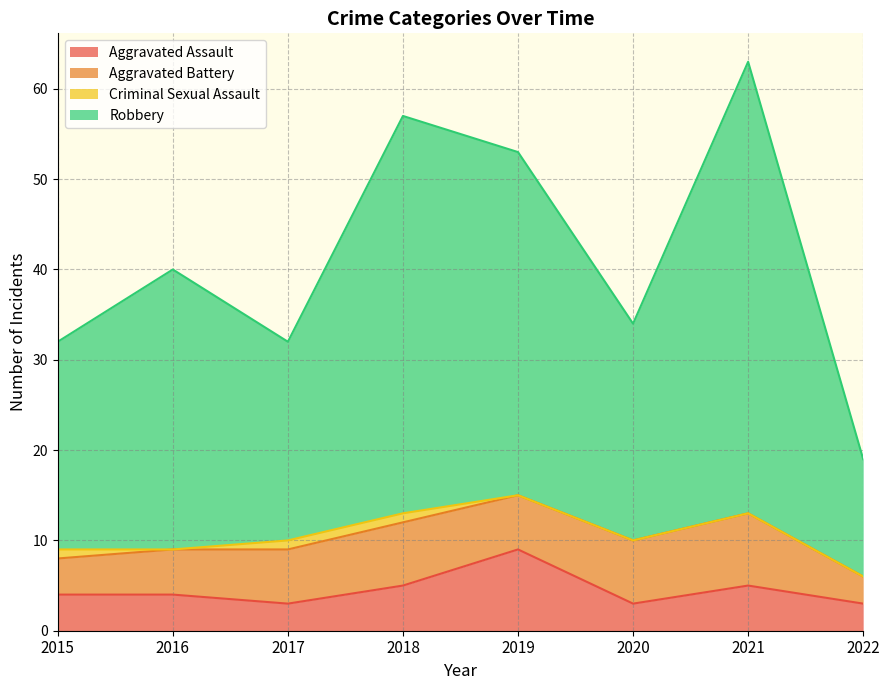

True or false: Robbery and Aggravated Assault intersect in this chart.

False